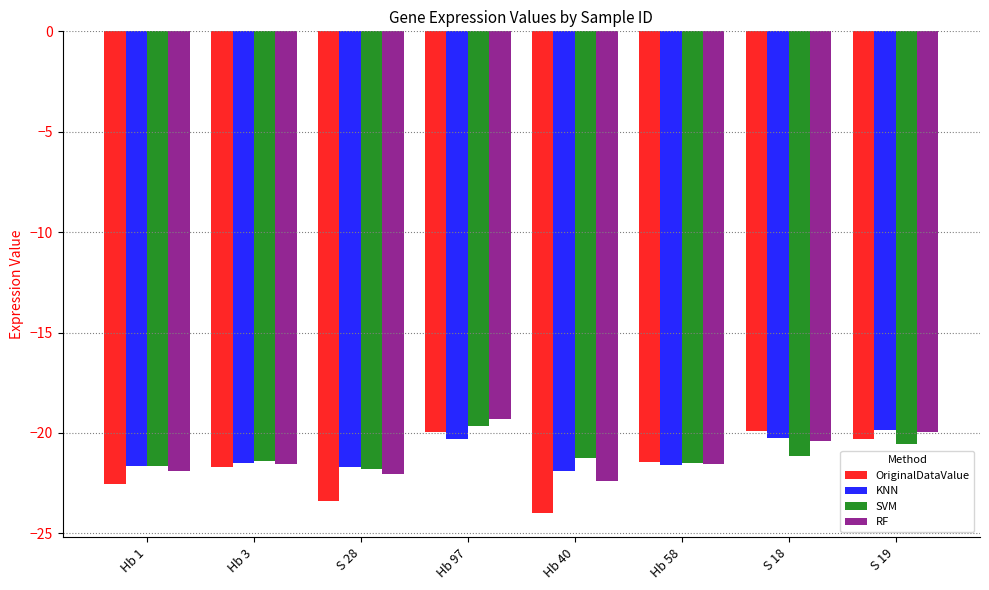

At which label is RF closest to -20?

S 19